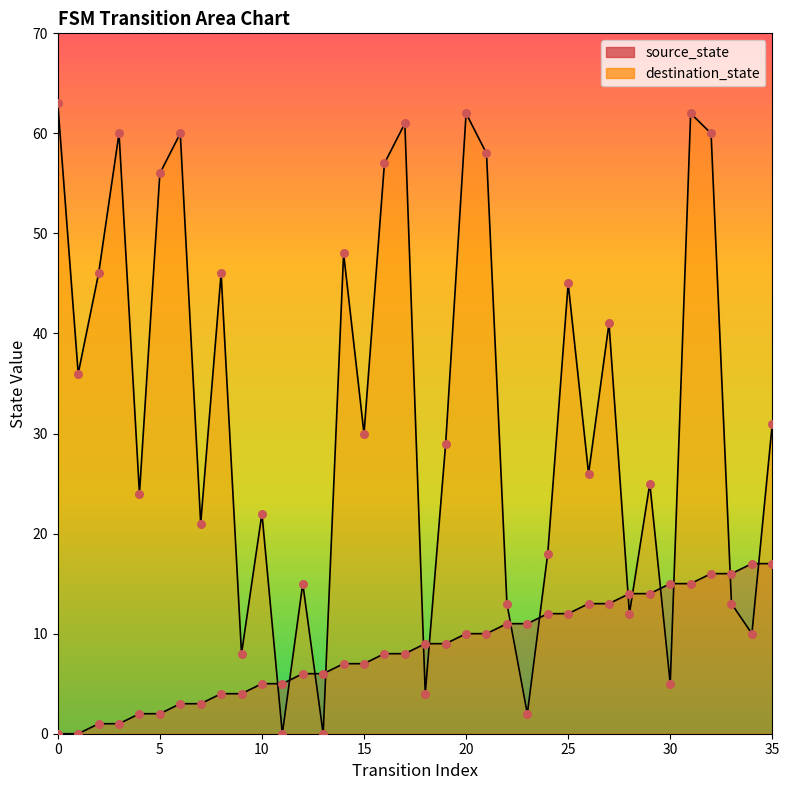

Which series has the largest Y range (max minus min)?

destination_state